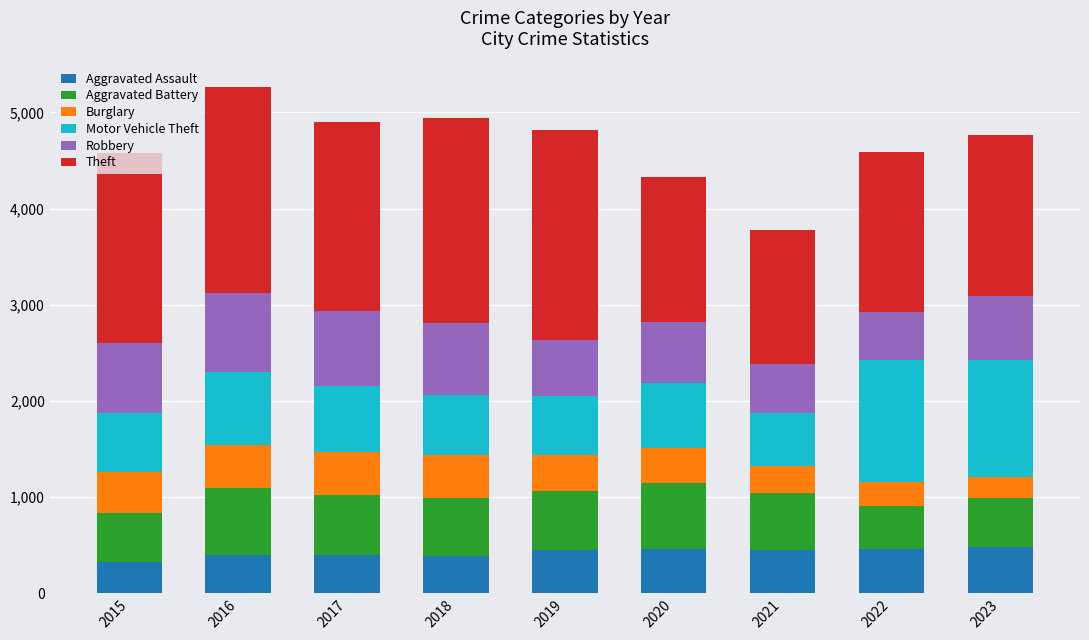

What are all the series names shown in the legend?

Aggravated Assault, Aggravated Battery, Burglary, Motor Vehicle Theft, Robbery, Theft